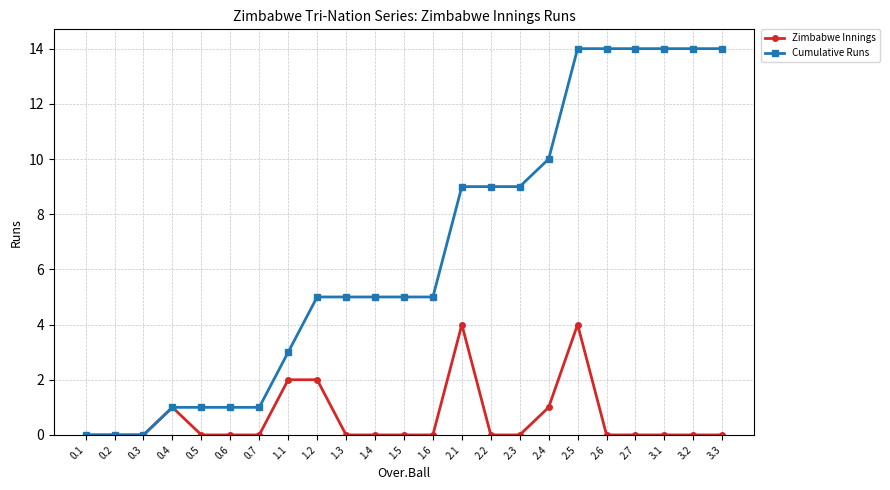

What is the total value across all series at 1.3?

5